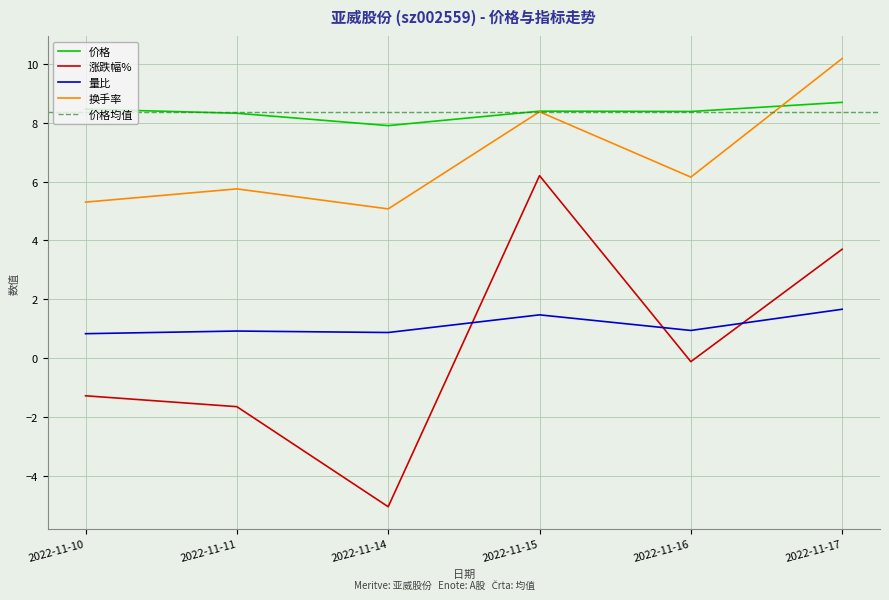

What is the value of the 价格 point at the 2nd from the left?

8.3